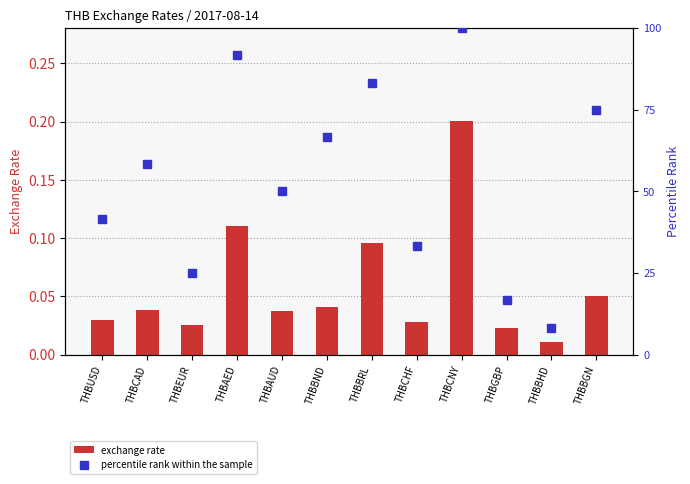

Between THBBHD and THBBGN, which series saw the biggest shift?

percentile rank within the sample